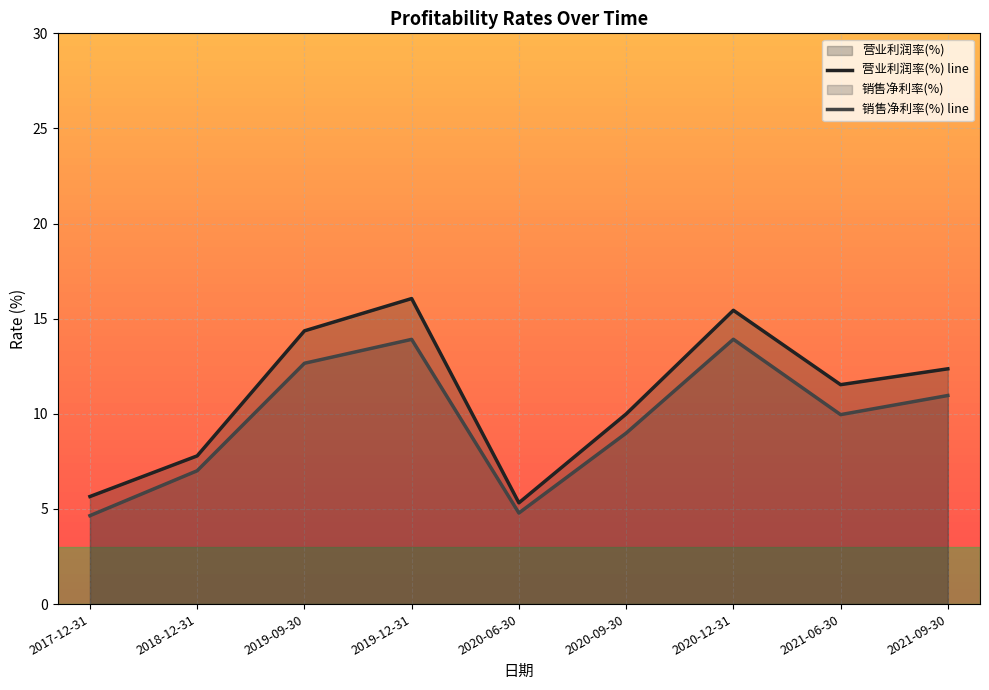

Which series has the largest range (max minus min)?

营业利润率(%) line